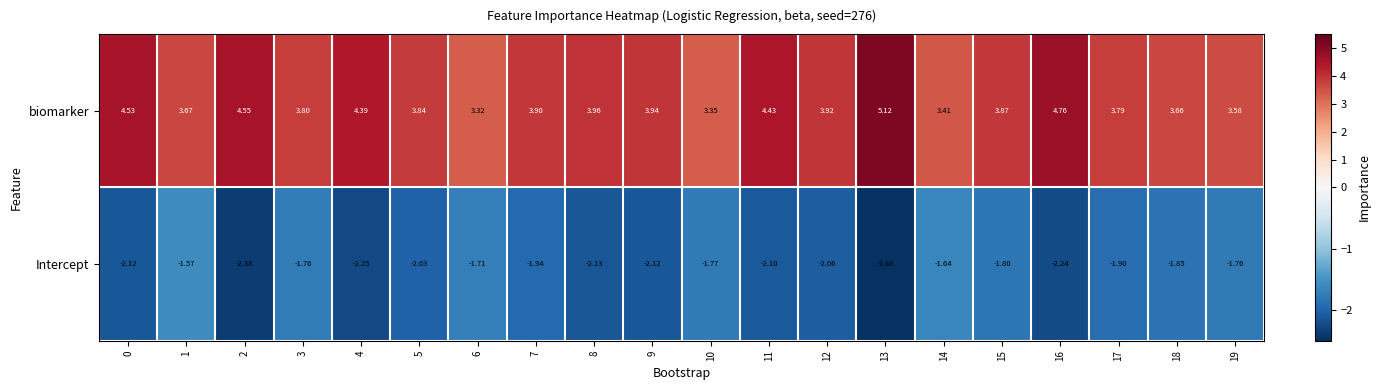

List the series in order of their peak value, lowest first.

Intercept, biomarker